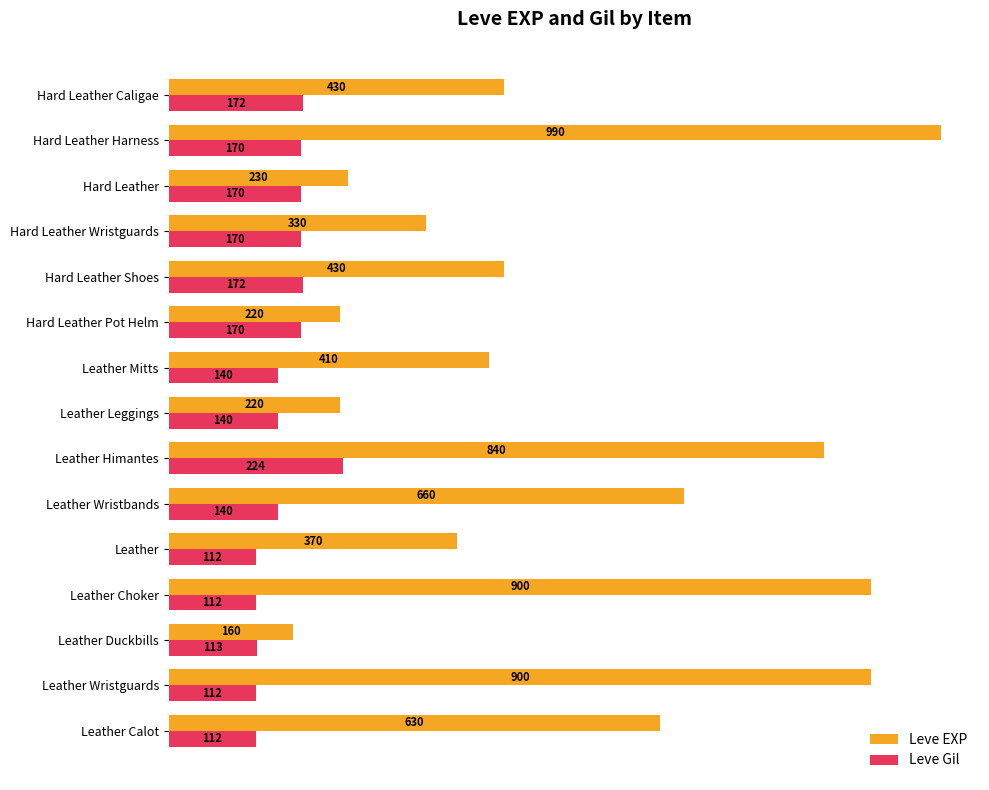

Rank the series by their maximum value, from highest to lowest.

Leve EXP, Leve Gil